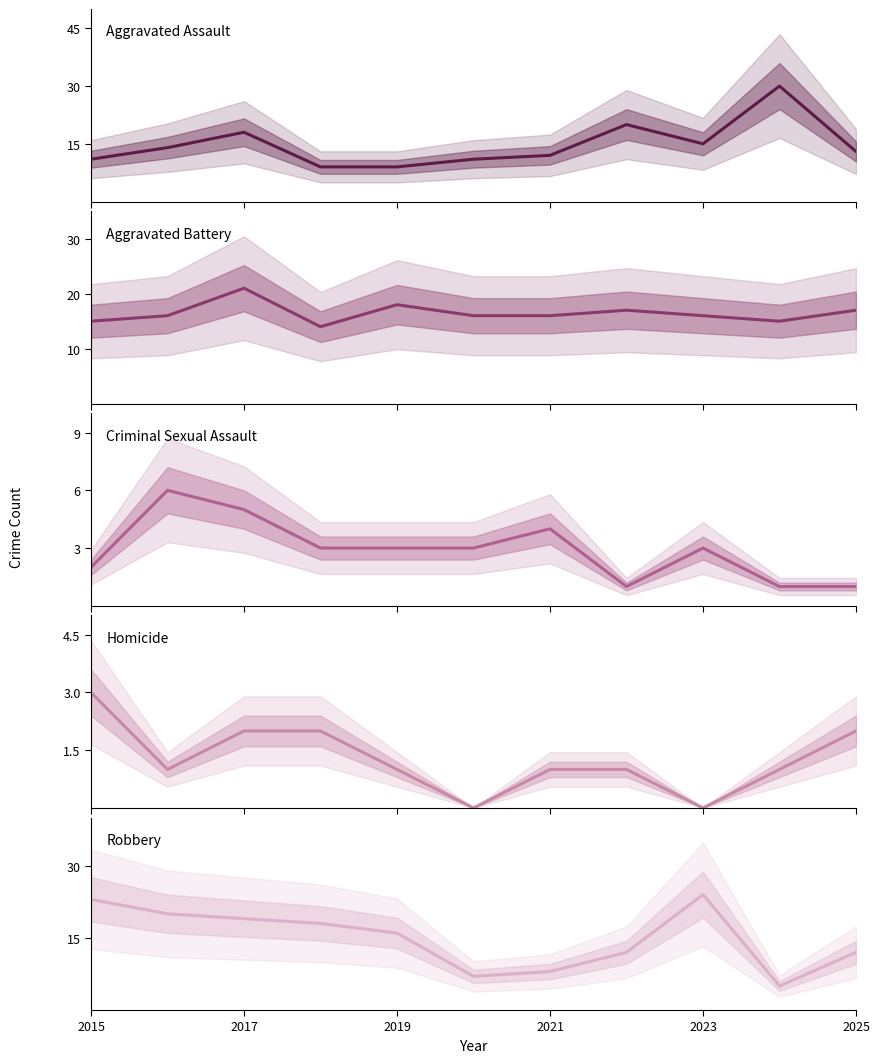

What position from the left is 2019?

5